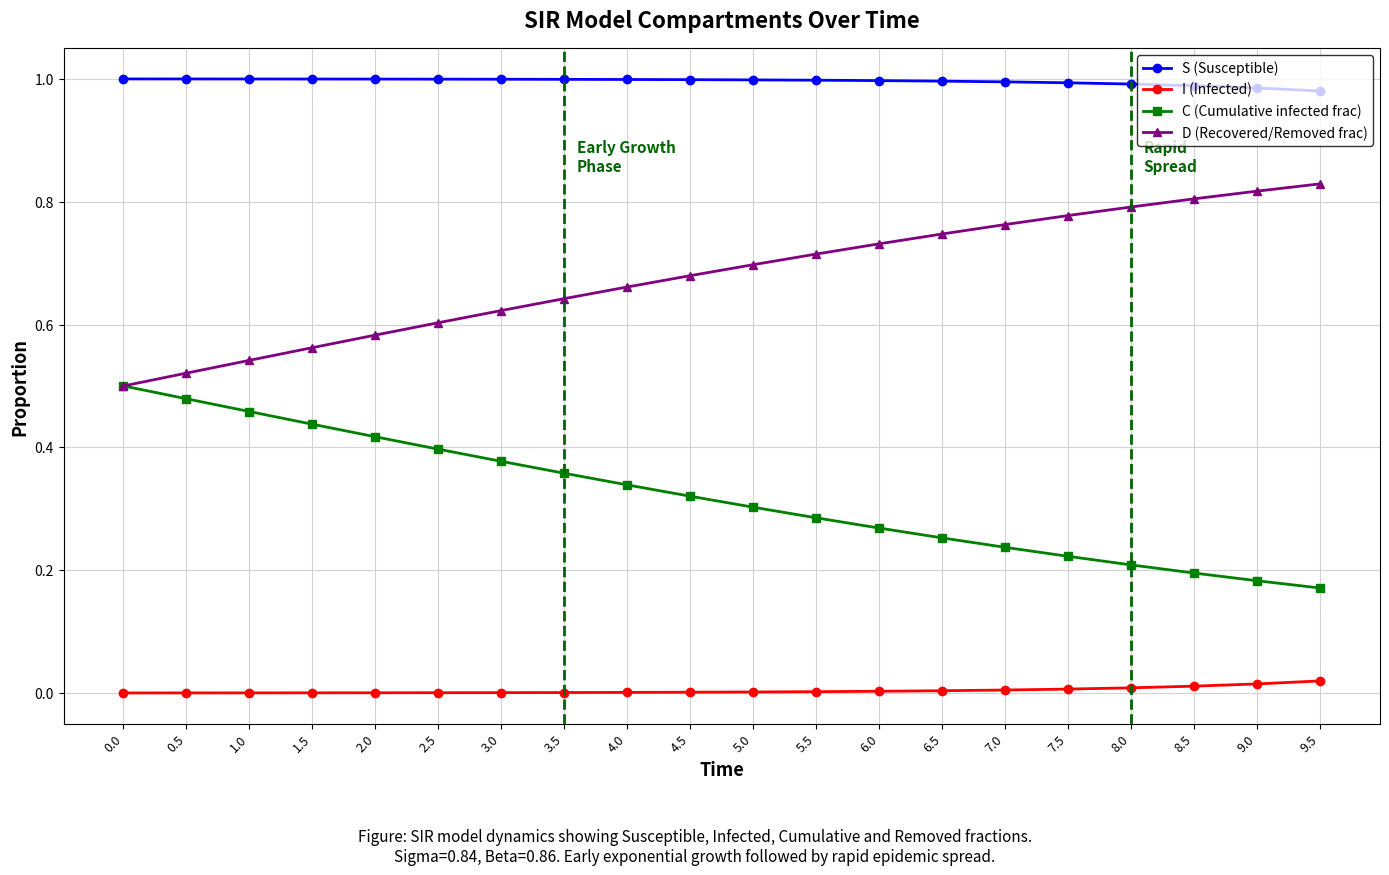

What is the label of the 4th point from the right?

8.0